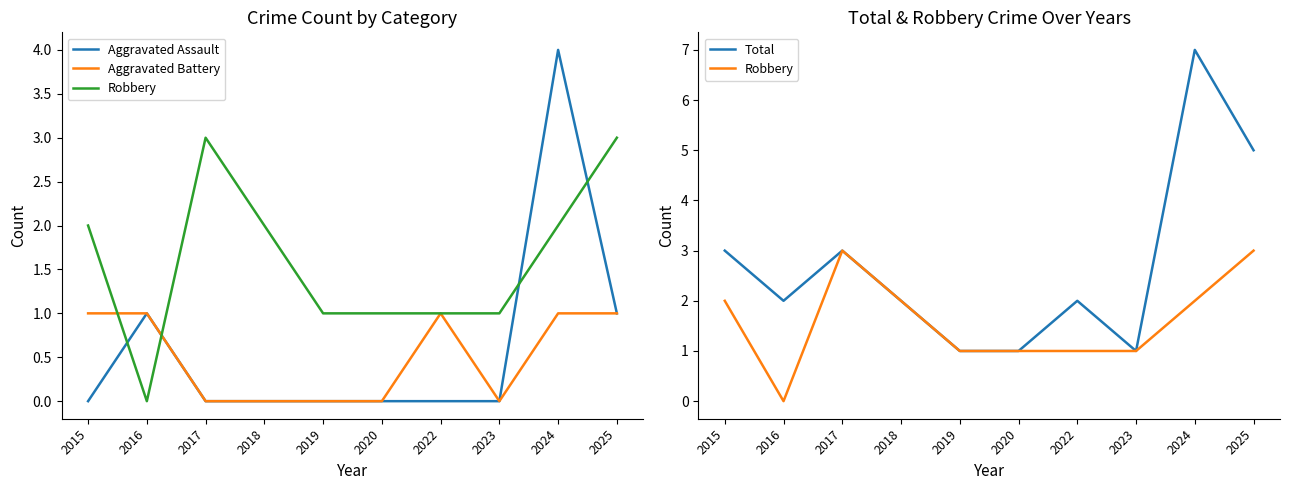

True or false: Aggravated Battery and Total cross at least once.

False